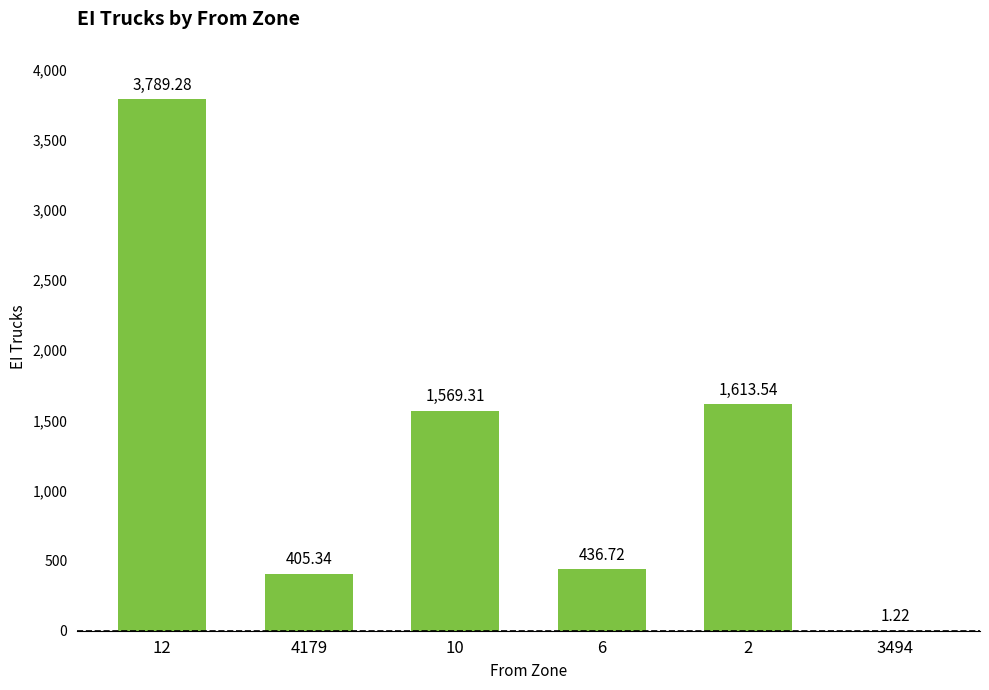

What is the difference between the values at 12 and 4179?

3383.9